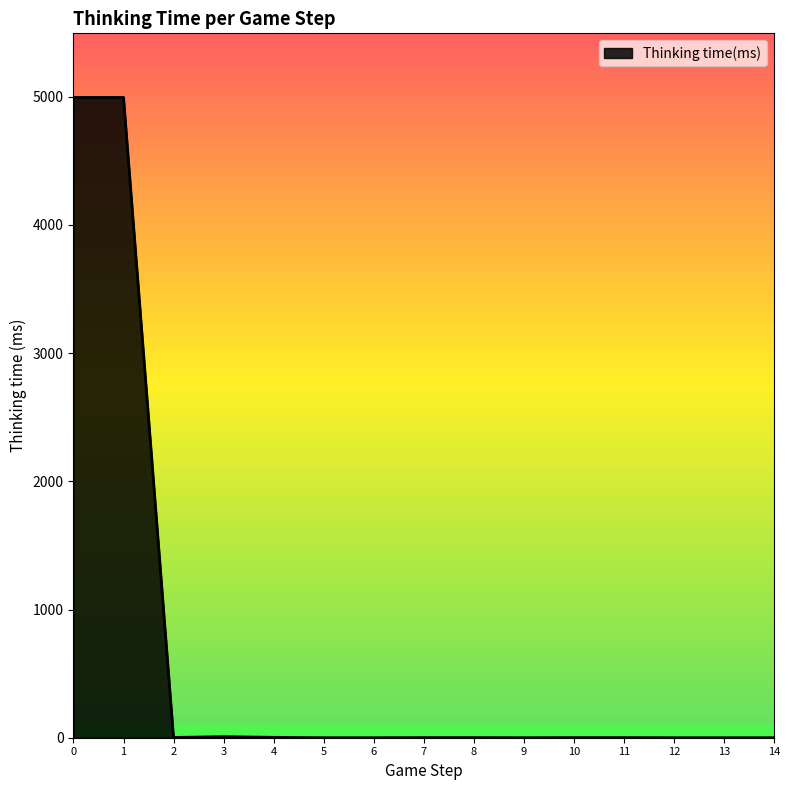

Read the value at 1.

4995